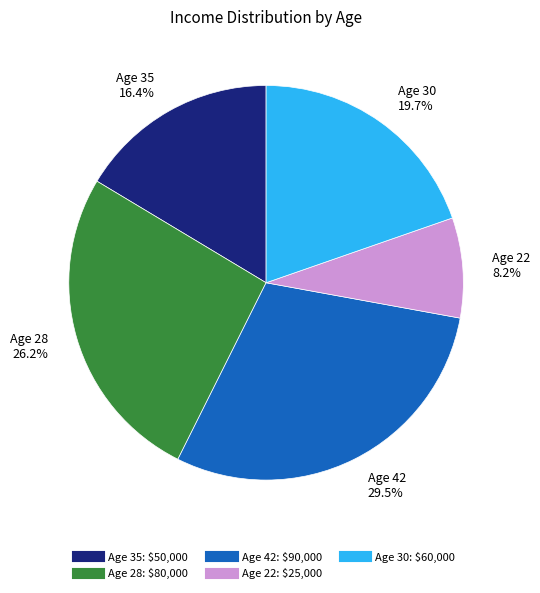

Is there any slice that represents more than half of the pie?

No